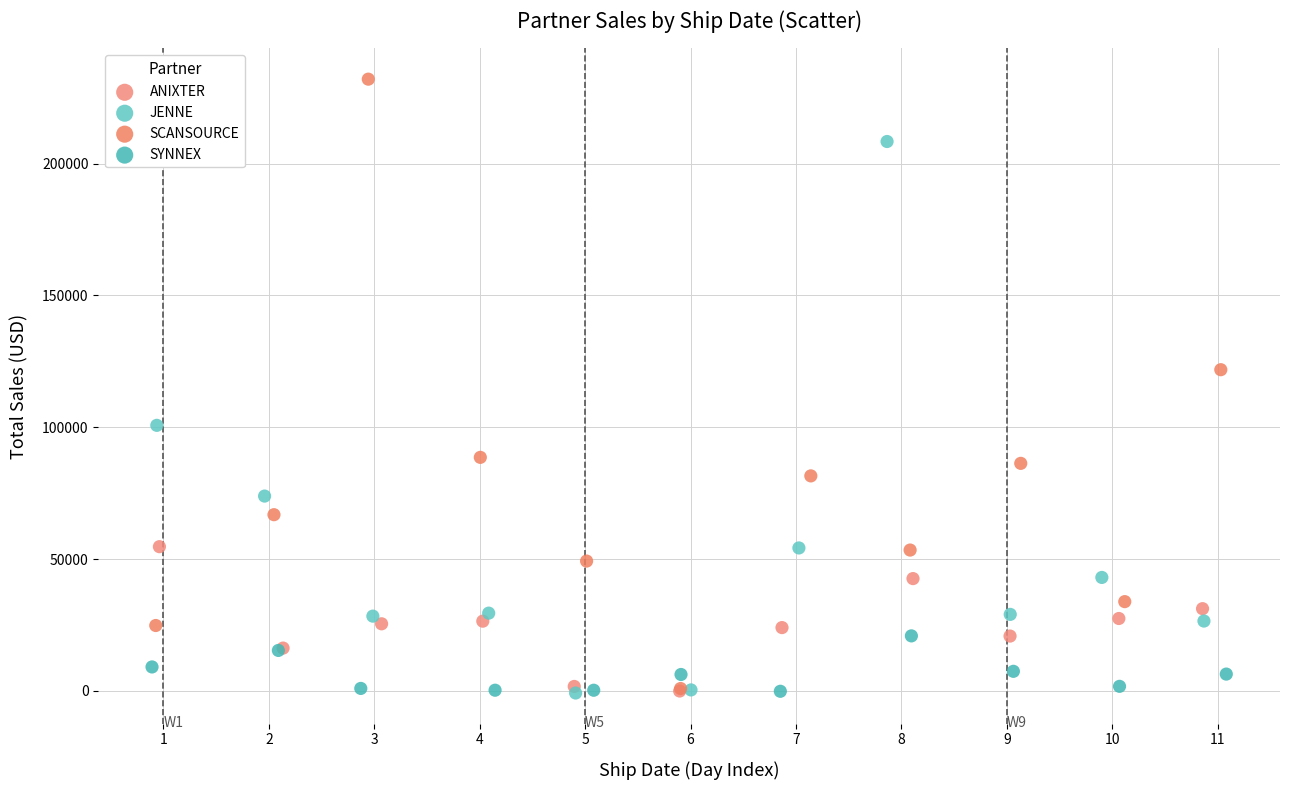

Which series contains the highest Y value?

SCANSOURCE